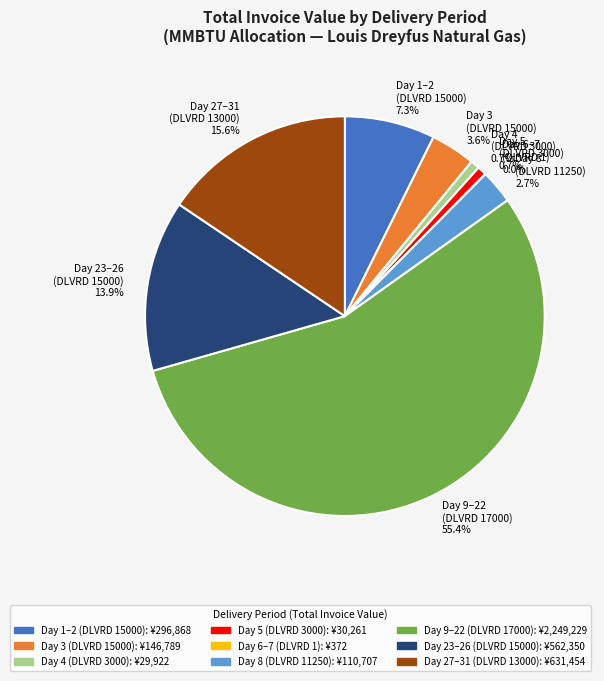

What is the majority slice?

Day 9–22 (DLVRD 17000) 55.4%